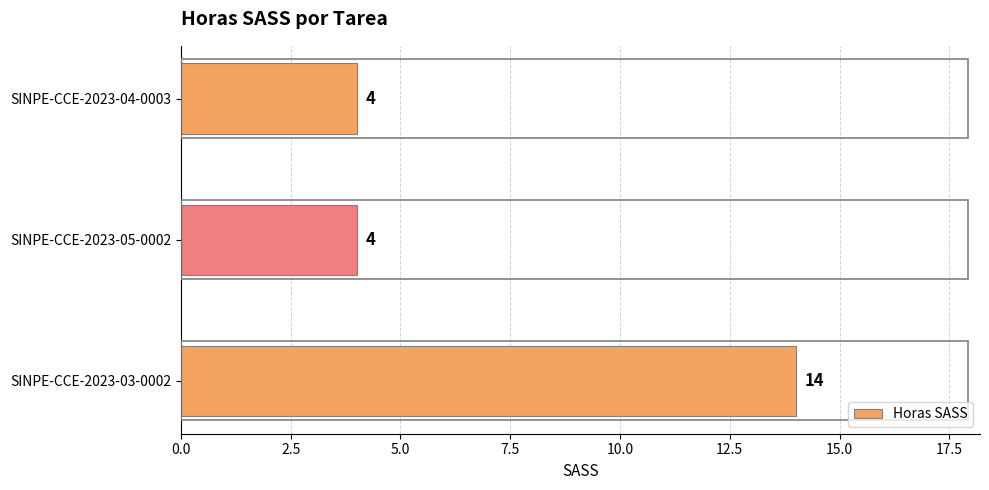

How many bars are there in total?

3